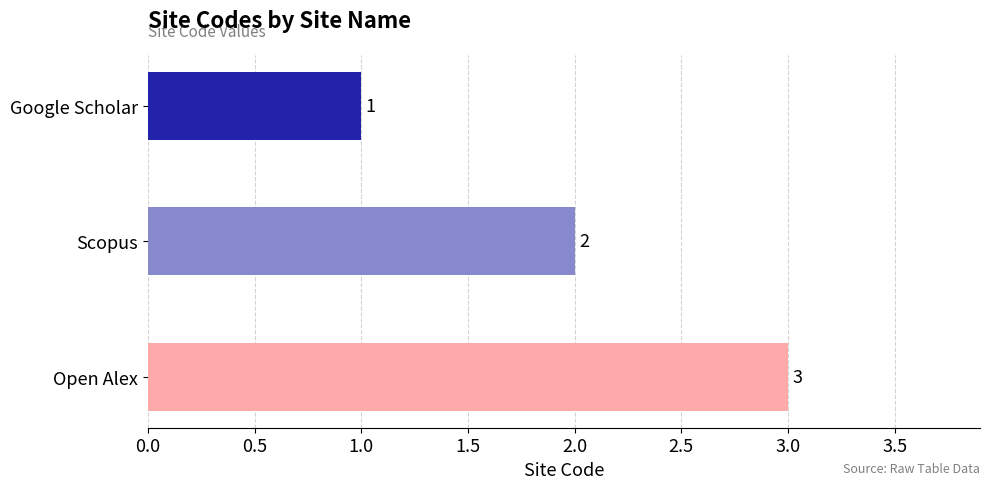

What is the change in value from Google Scholar to Open Alex?

+2